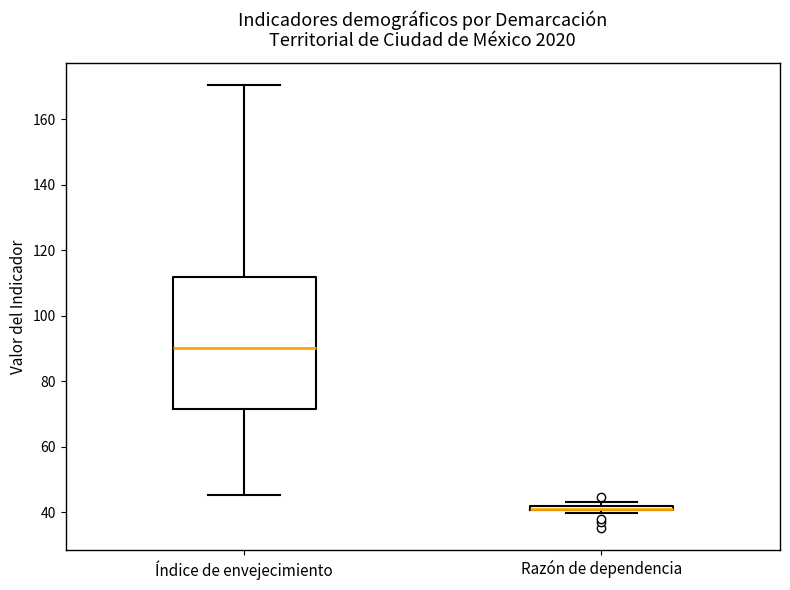

Comparing the boxes themselves (not the whiskers), which one is the tallest?

Índice de envejecimiento